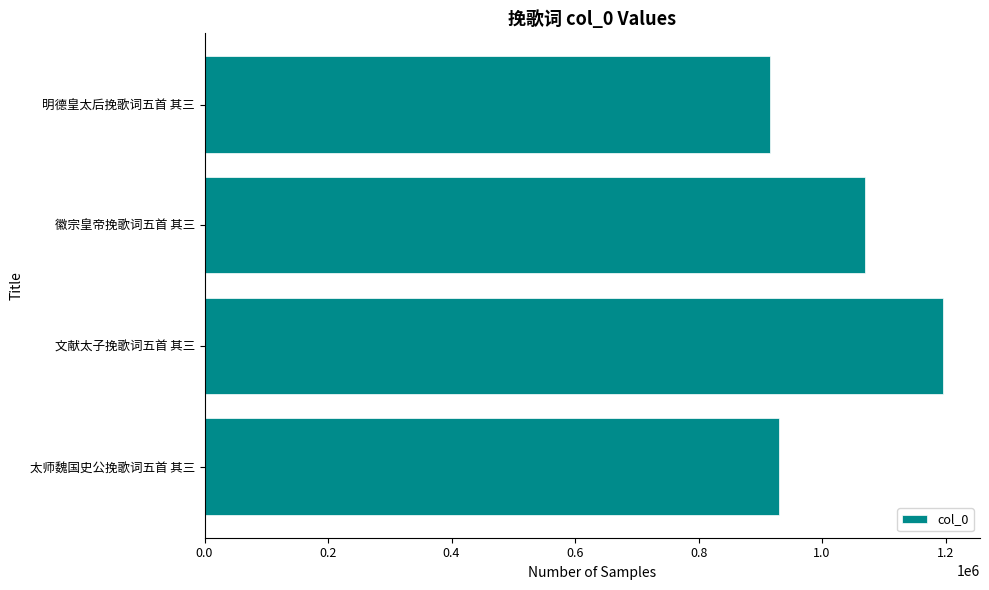

How many values are below 1069849?

2